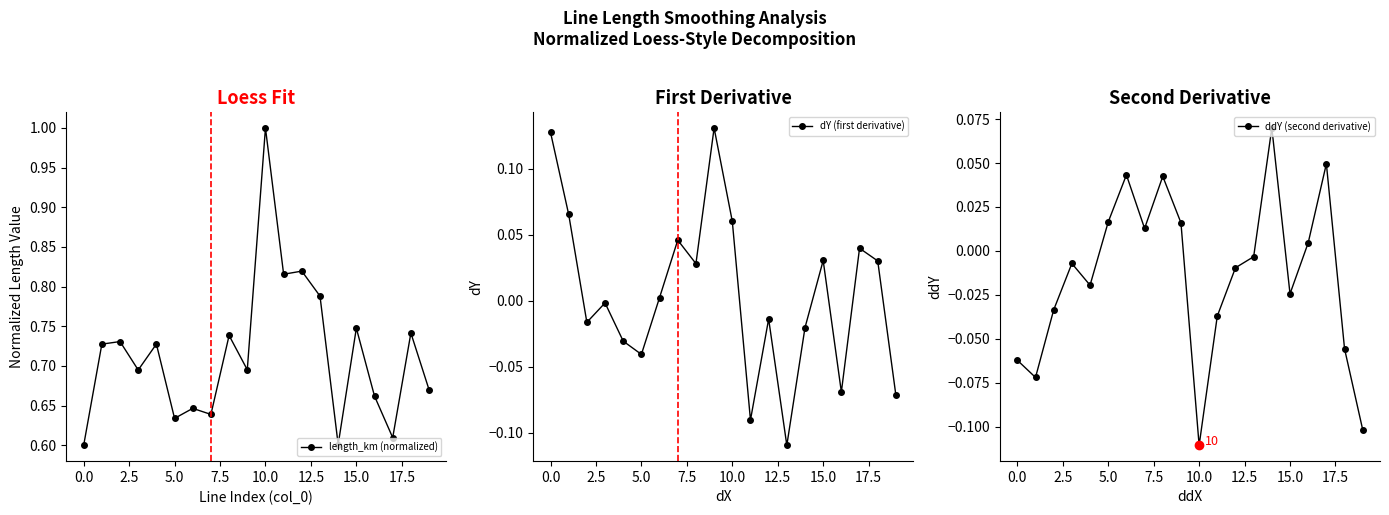

The dY (first derivative) series shows -0.0 at 12. True or false?

True